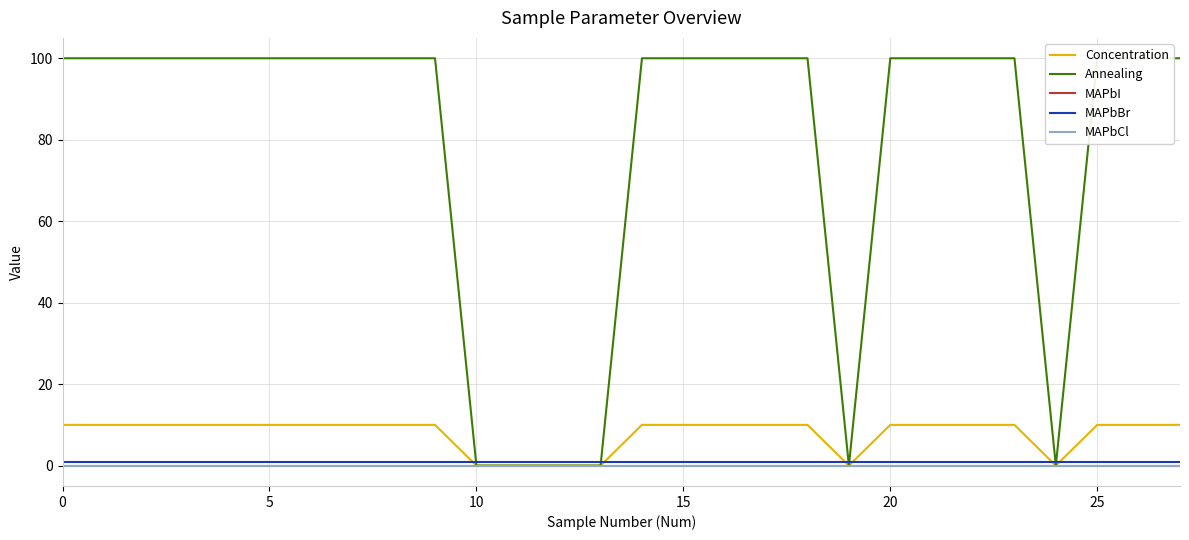

Is this an area chart (filled region under the line)?

No